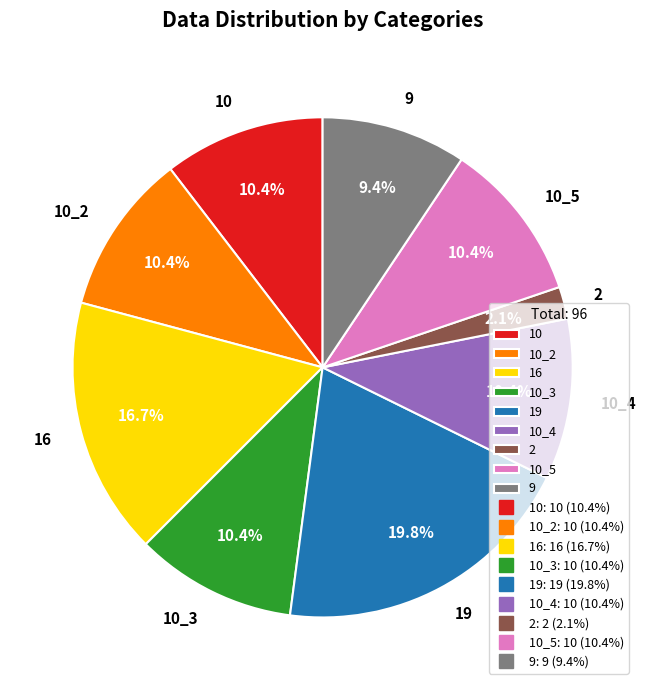

Does any single category account for the majority?

No